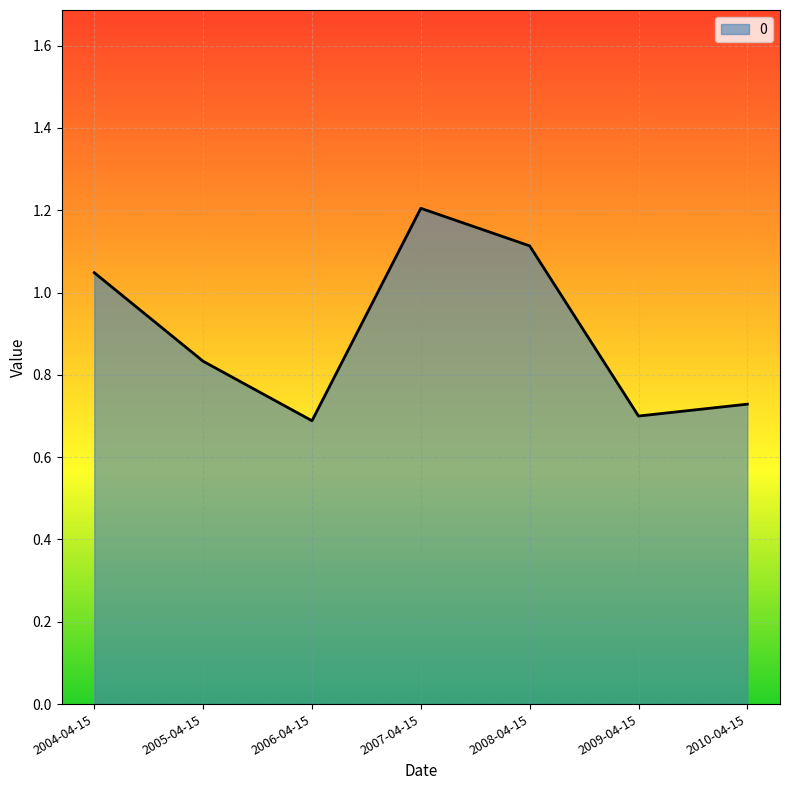

Is it true that the value at 2009-04-15 is 0.4?

False